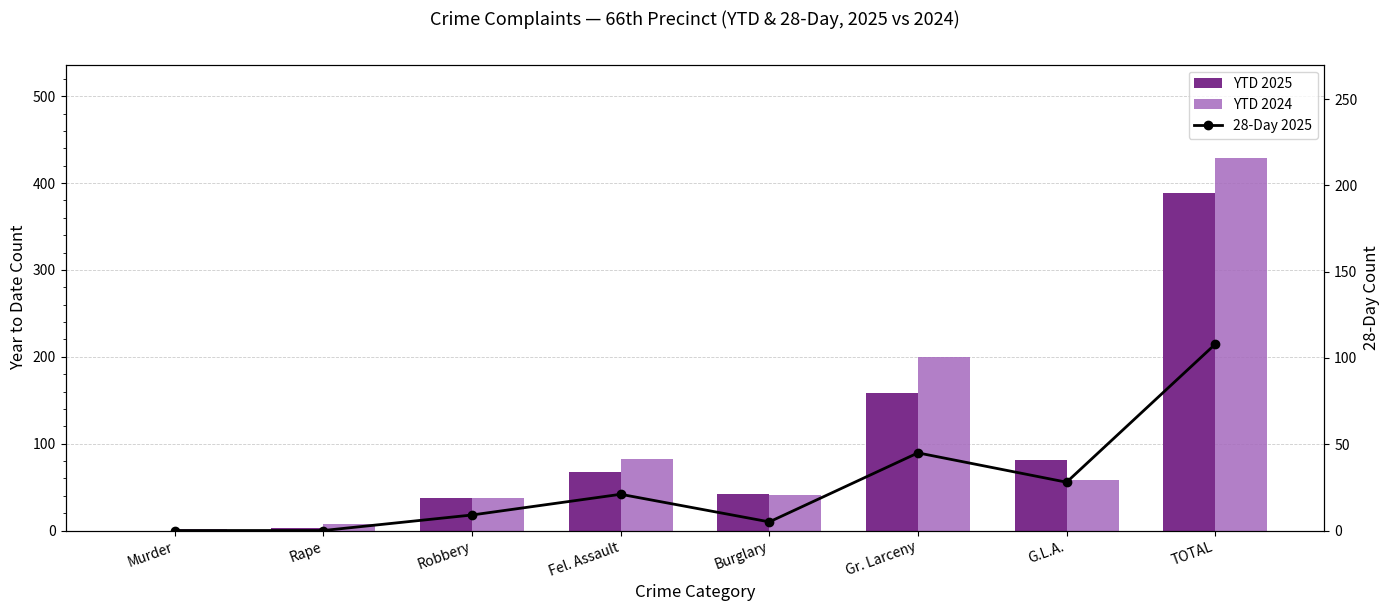

Between TOTAL and Fel. Assault, which is larger?

TOTAL